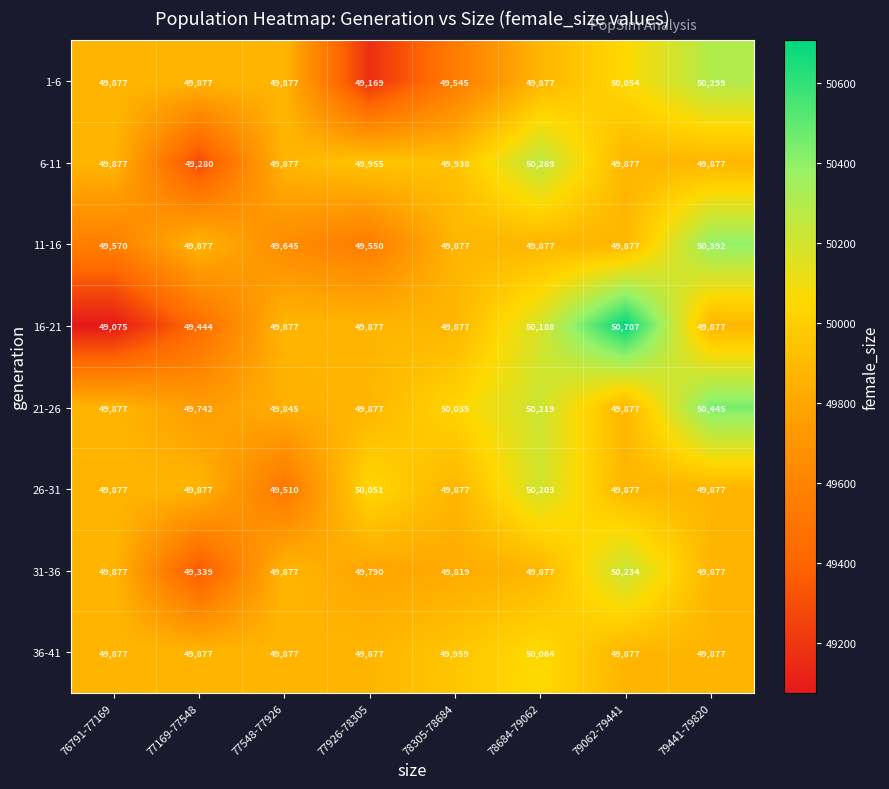

Count the number of categories in the chart.

8